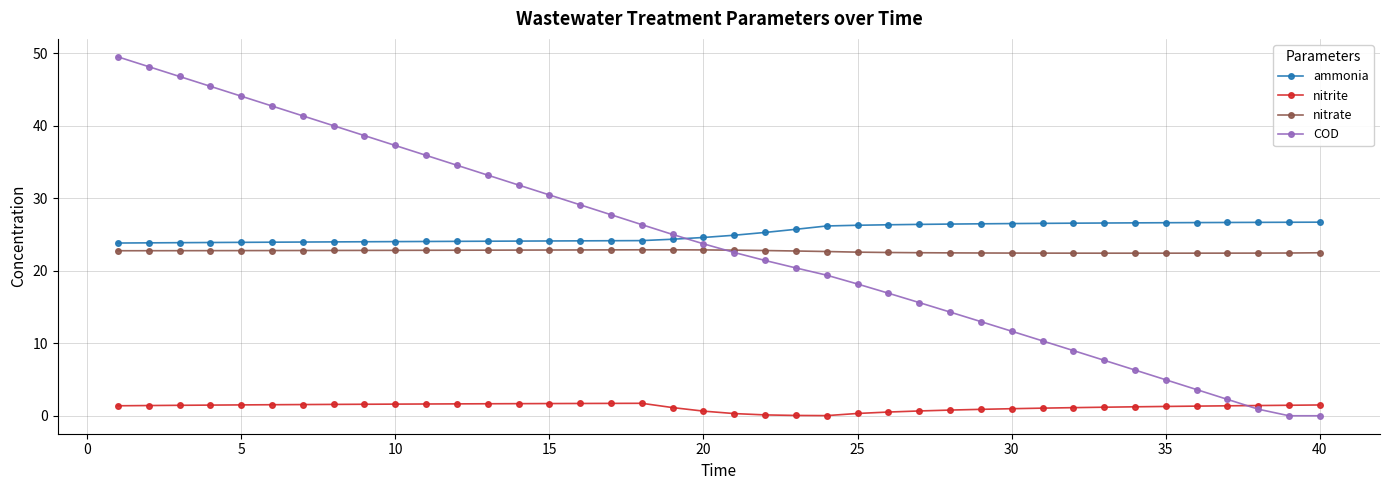

What is the value of the nitrite point at the 10th from the left?

1.6